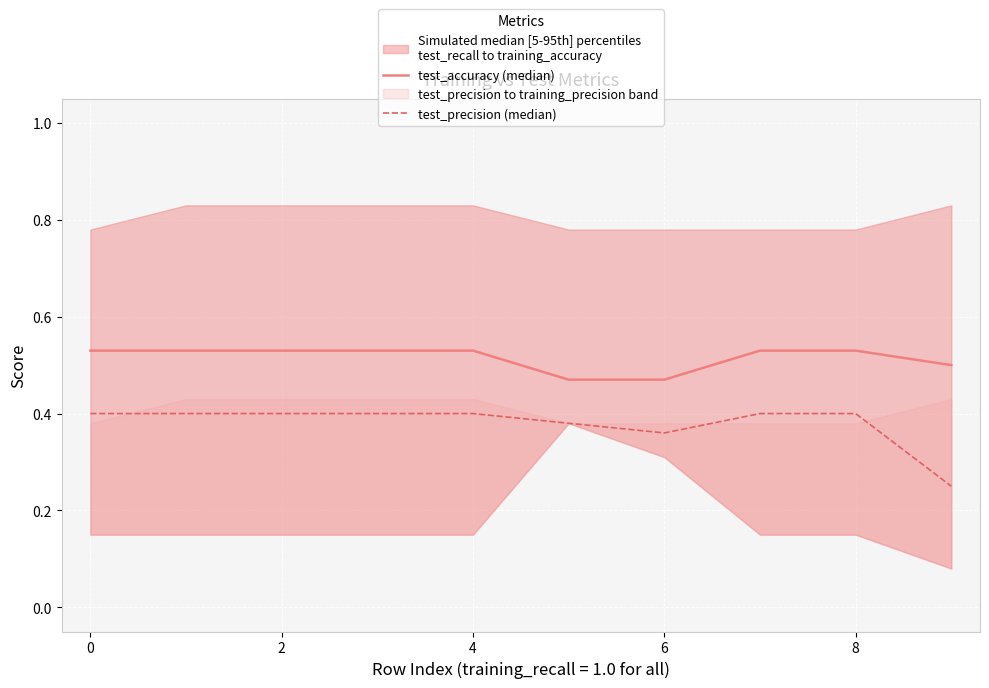

Rank the series at 6 from highest to lowest value.

test_accuracy (median), test_precision (median)